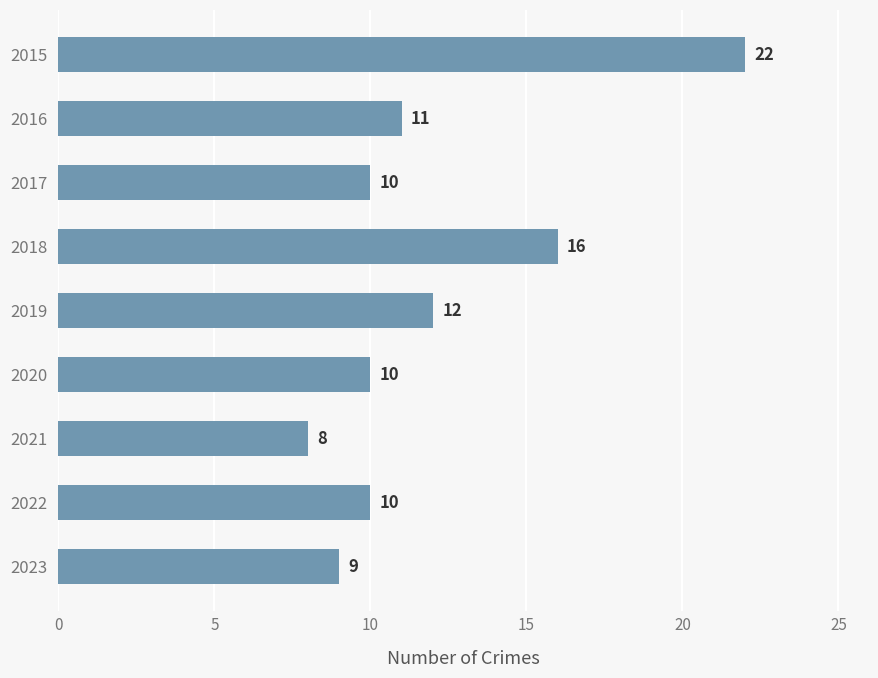

True or false: the data shows 10 at 2022.

True